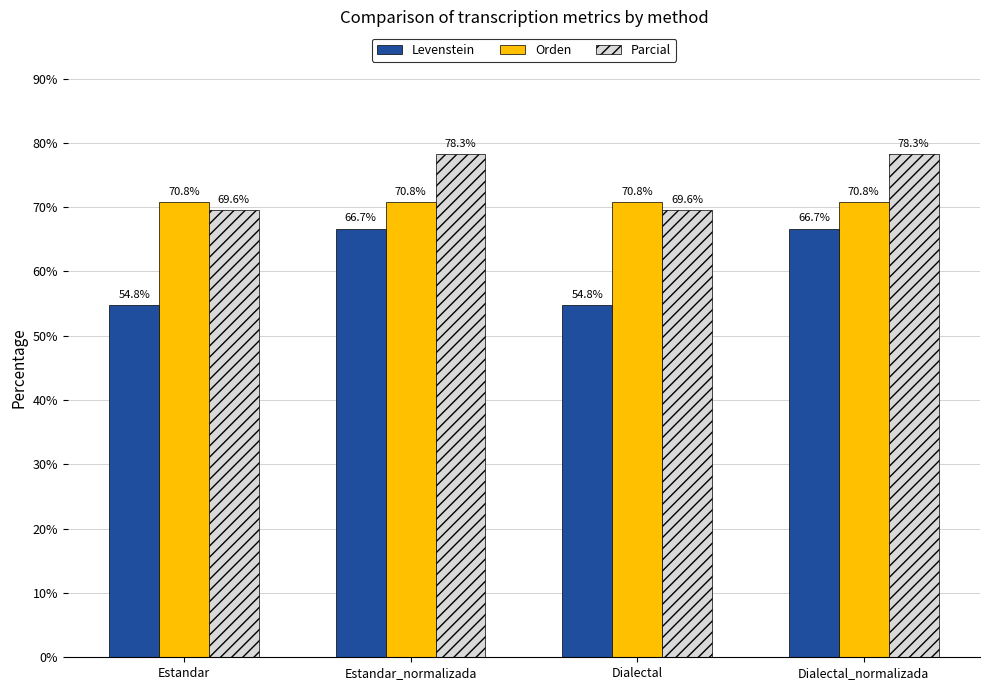

How many values in the Parcial series exceed 78?

2